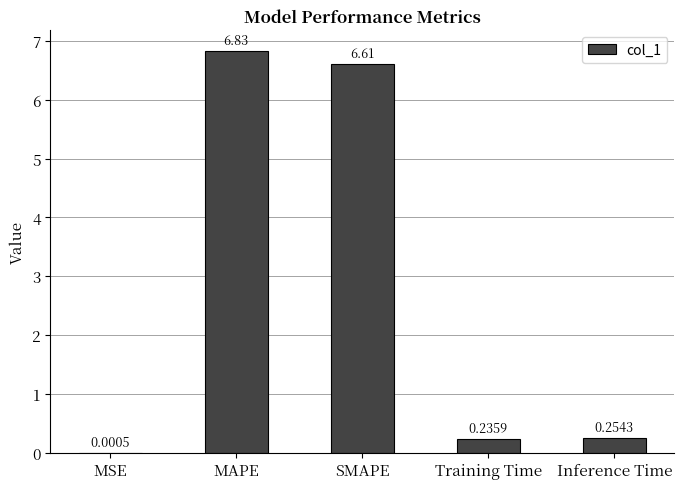

What is the sum of the values at Inference Time and Training Time?

0.5